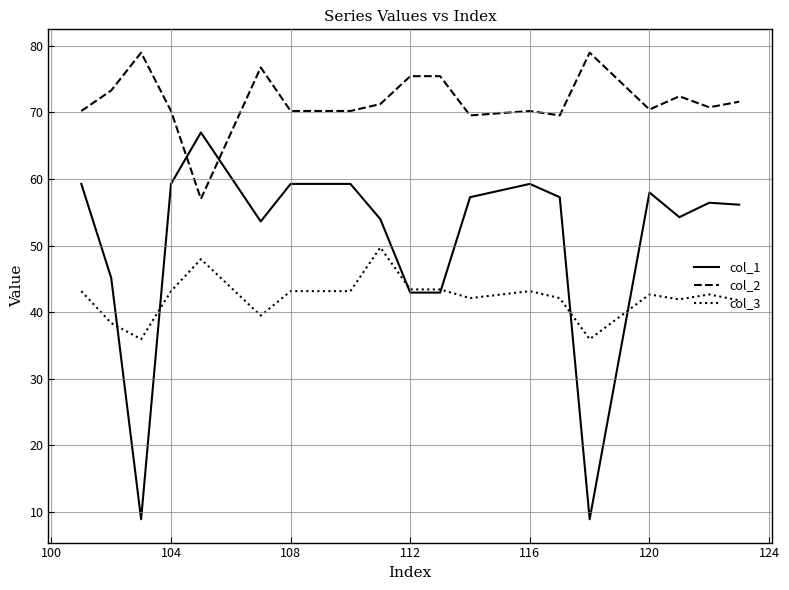

What is the smallest value displayed?

8.9